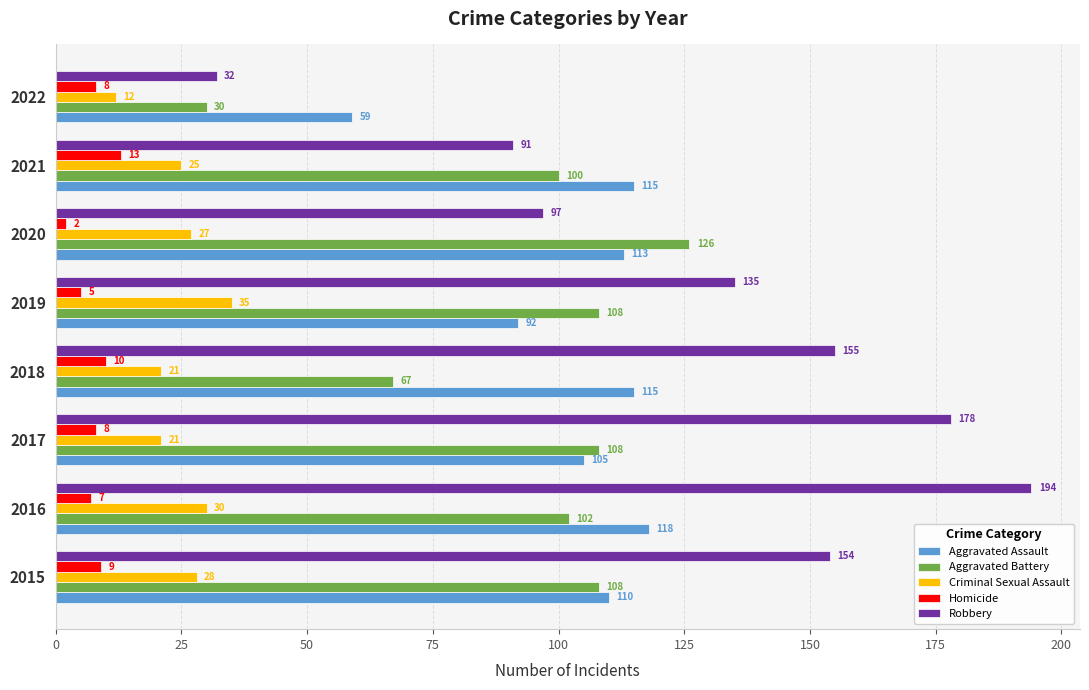

Which series has the largest range (max minus min)?

Robbery